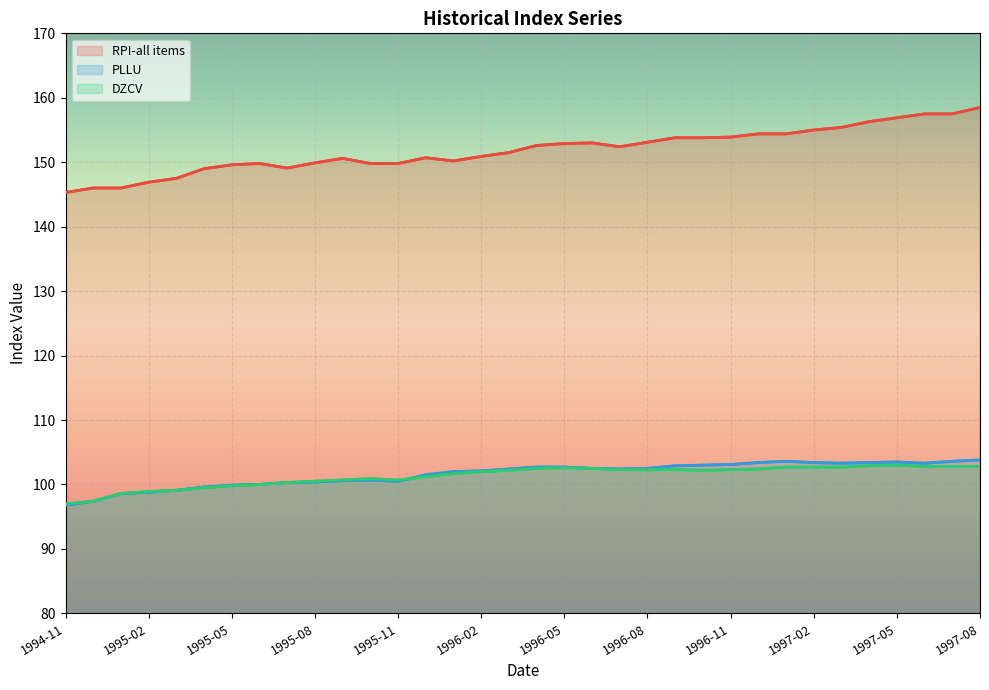

What is the label of the 34th point from the left?

1997-08